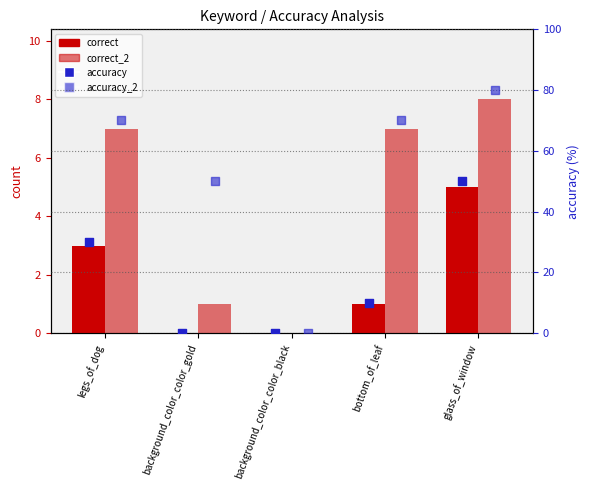

Which series contains the lowest Y value?

correct